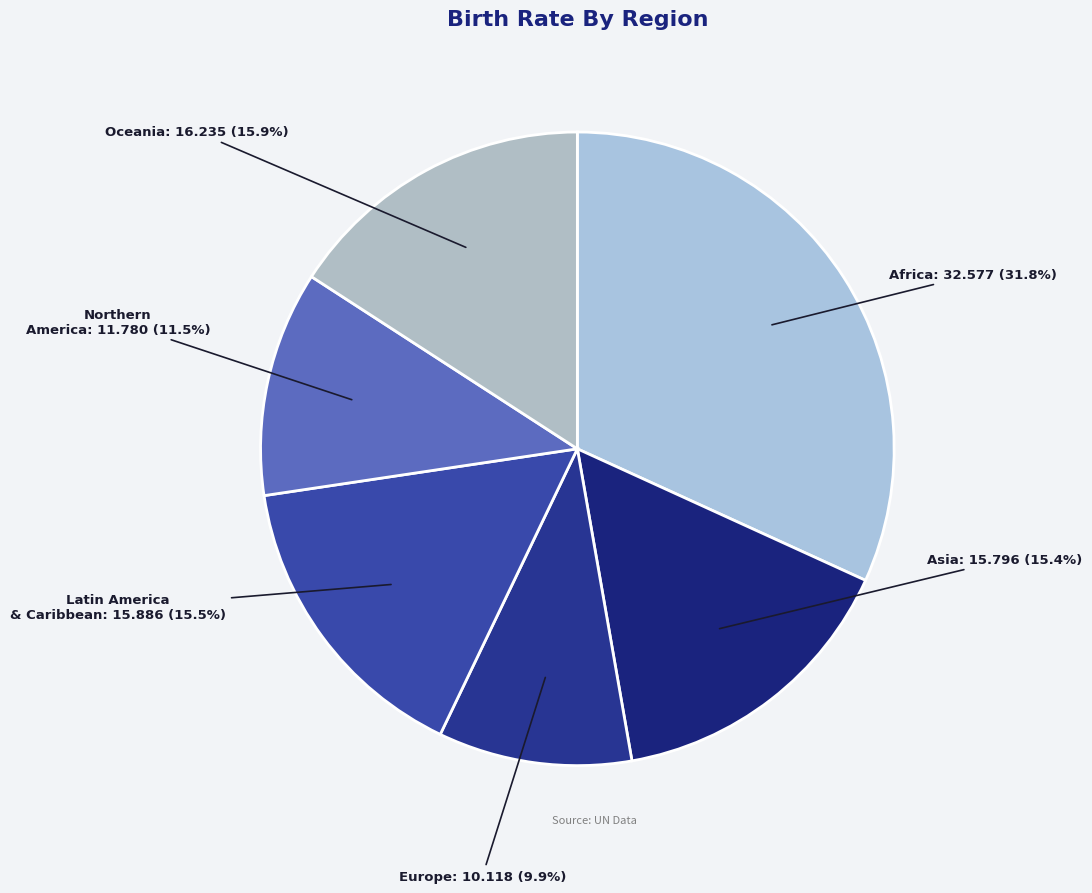

How many segments does this pie chart have?

6